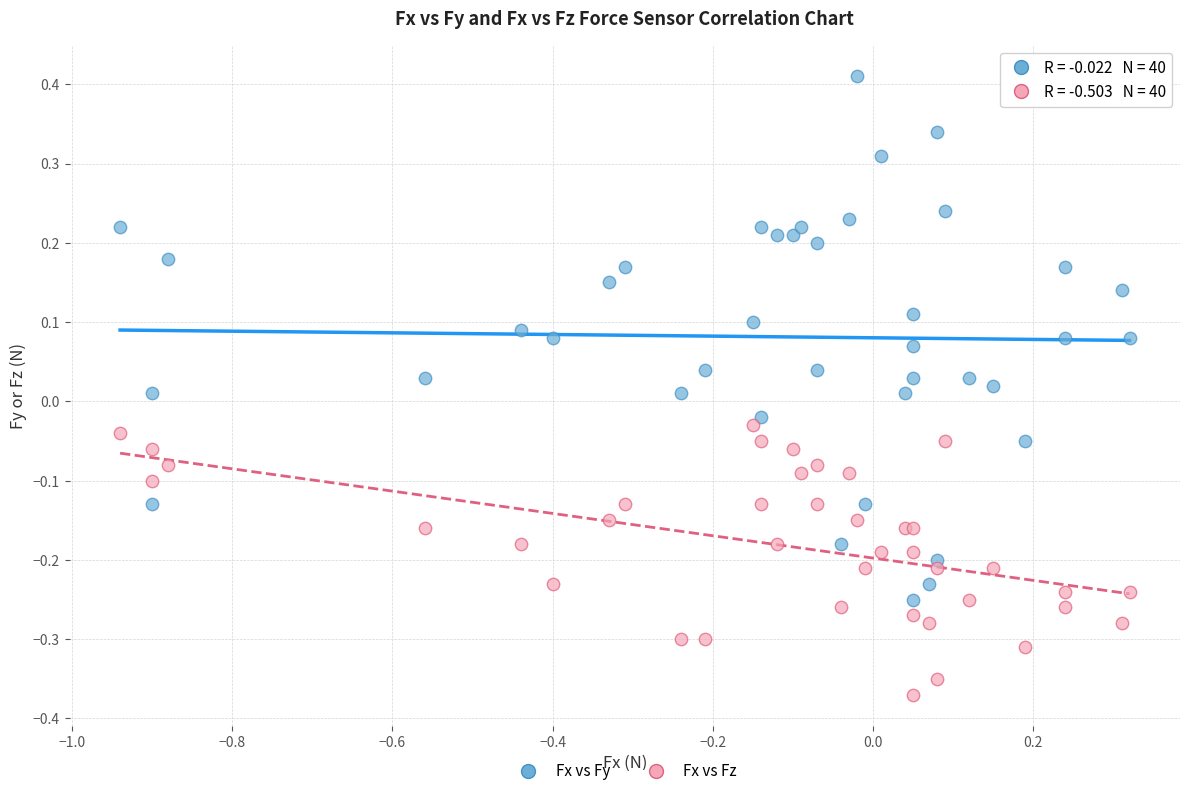

Which series reaches the minimum Y coordinate?

Fx vs Fz